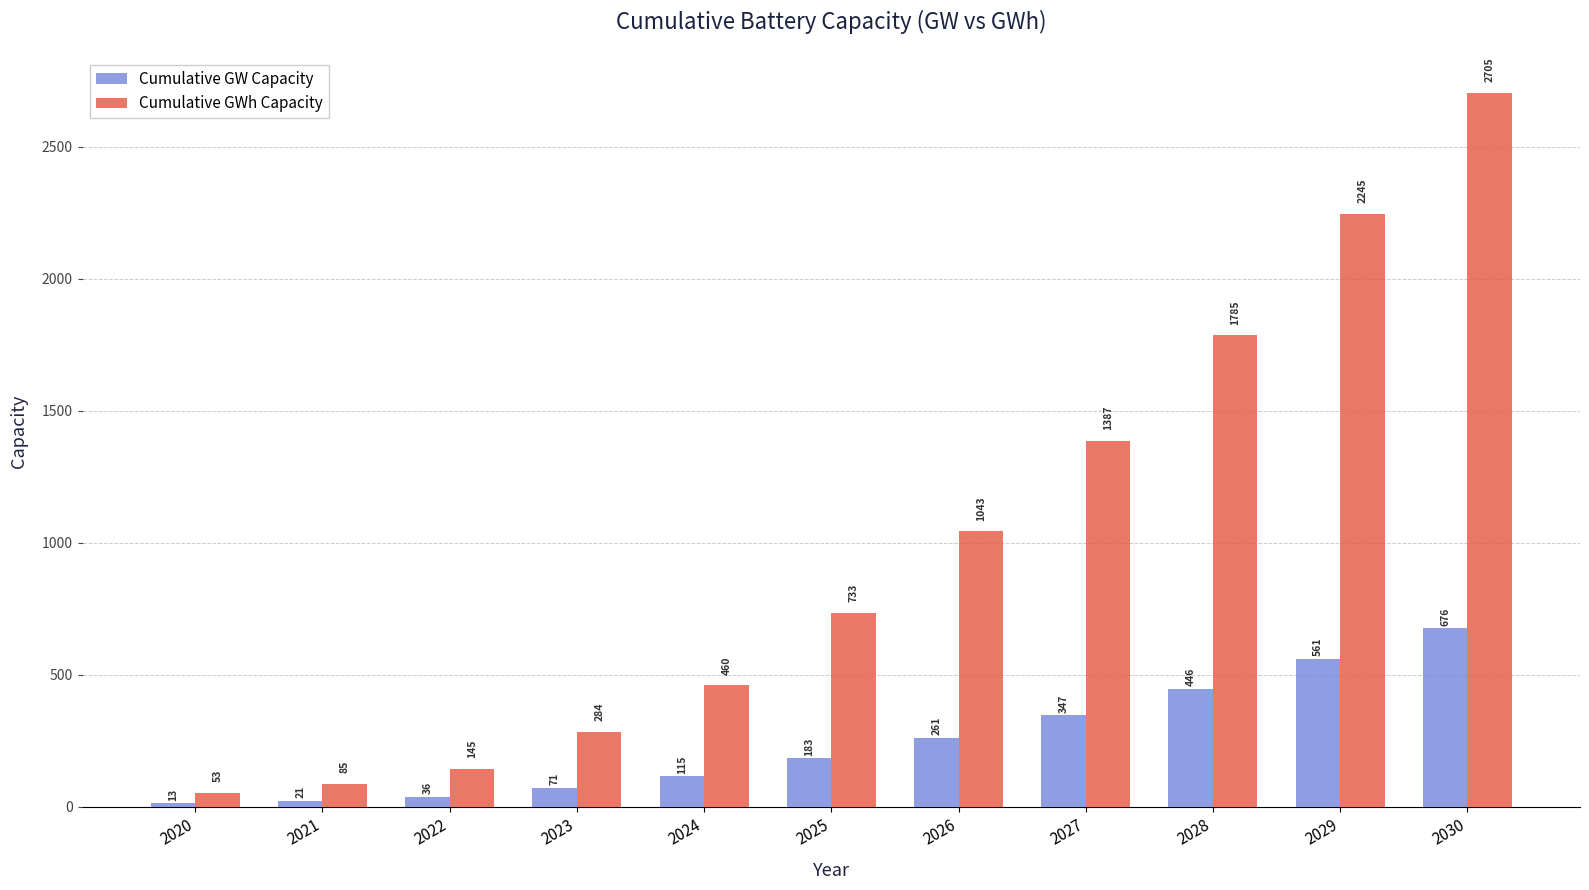

True or false: Cumulative GWh Capacity has a value of 1150.1 at 2028.

False